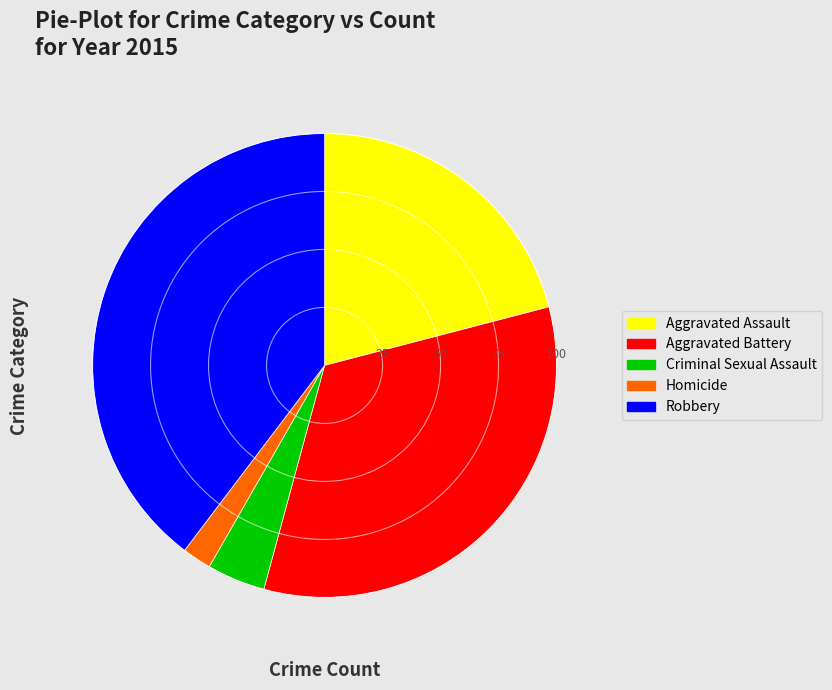

Is there a majority slice in this chart?

No